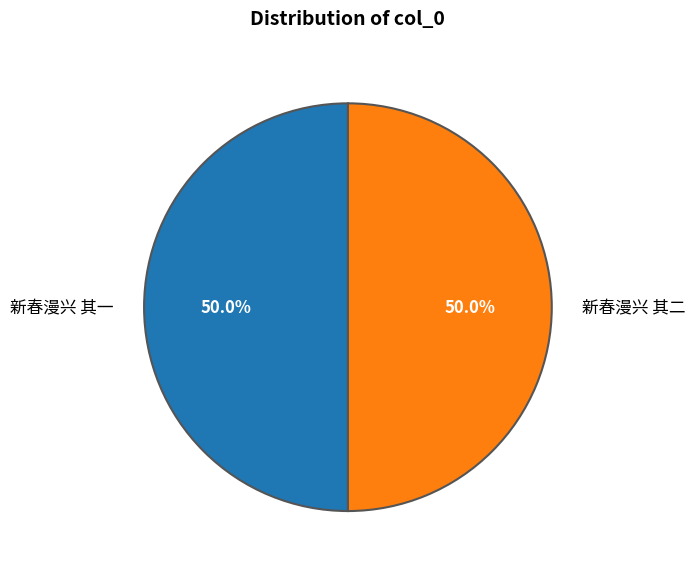

What is the ratio of the value at 新春漫兴 其二 to the value at 新春漫兴 其一?

1.0